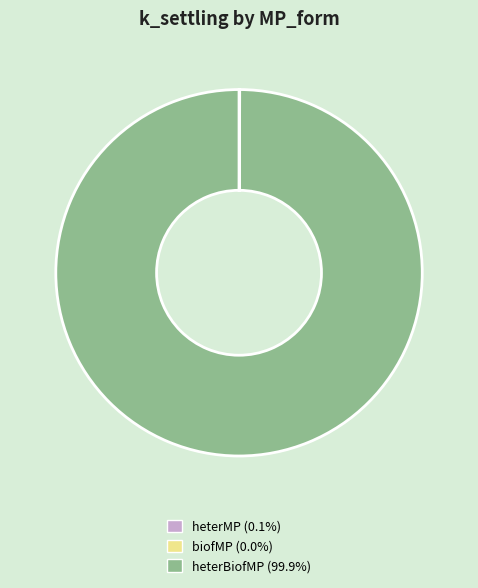

Does any single category account for the majority?

Yes